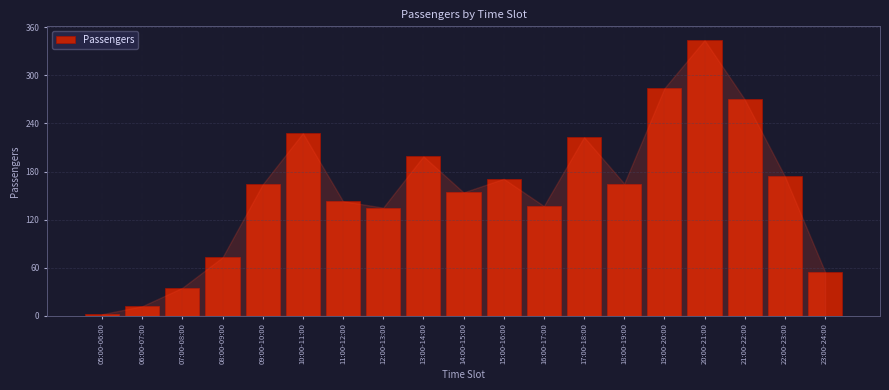

What is the difference between the second highest and second lowest values?

272